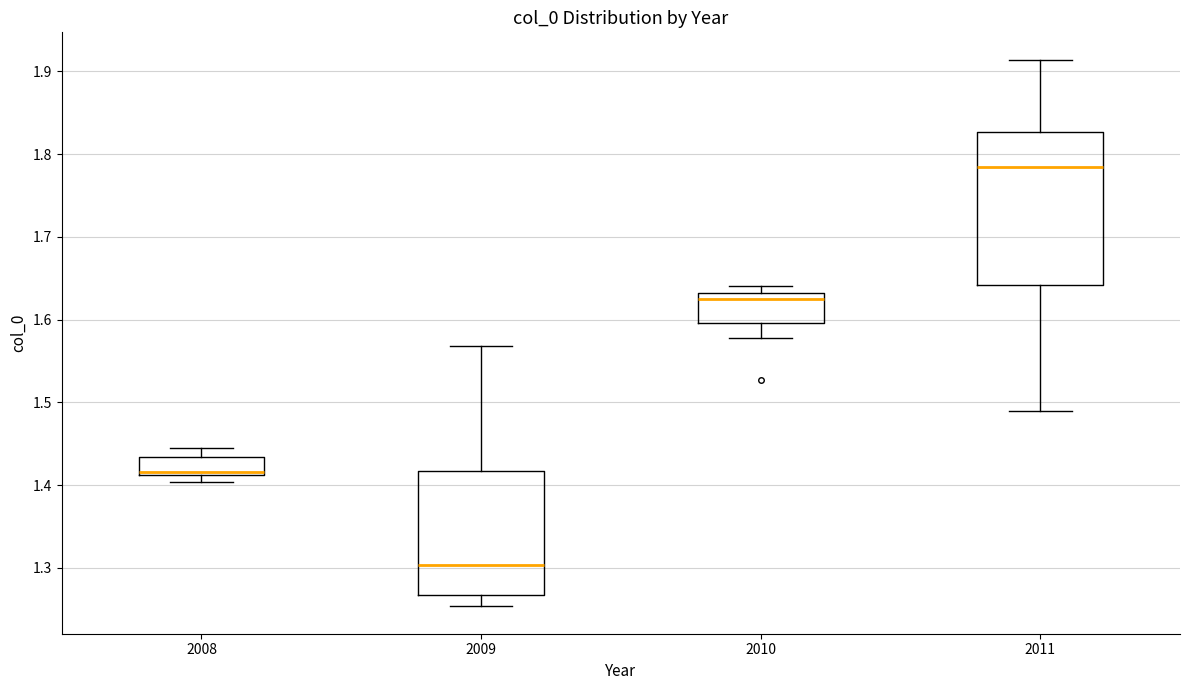

Reading left to right, transcribe this box plot: for each box, give where its median line is, the range the box spans, and where its two whiskers end, as read against the y-axis. The values are not printed on the chart, so give them approximately, as read against the axis.

2008: median 1.42, box 1.41 to 1.43, whiskers 1.40 to 1.45
2009: median 1.30, box 1.27 to 1.42, whiskers 1.25 to 1.57
2010: median 1.63 (just below the box's upper edge), box 1.60 to 1.63, whiskers 1.58 to 1.64
2011: median 1.78, box 1.64 to 1.83, whiskers 1.49 to 1.91